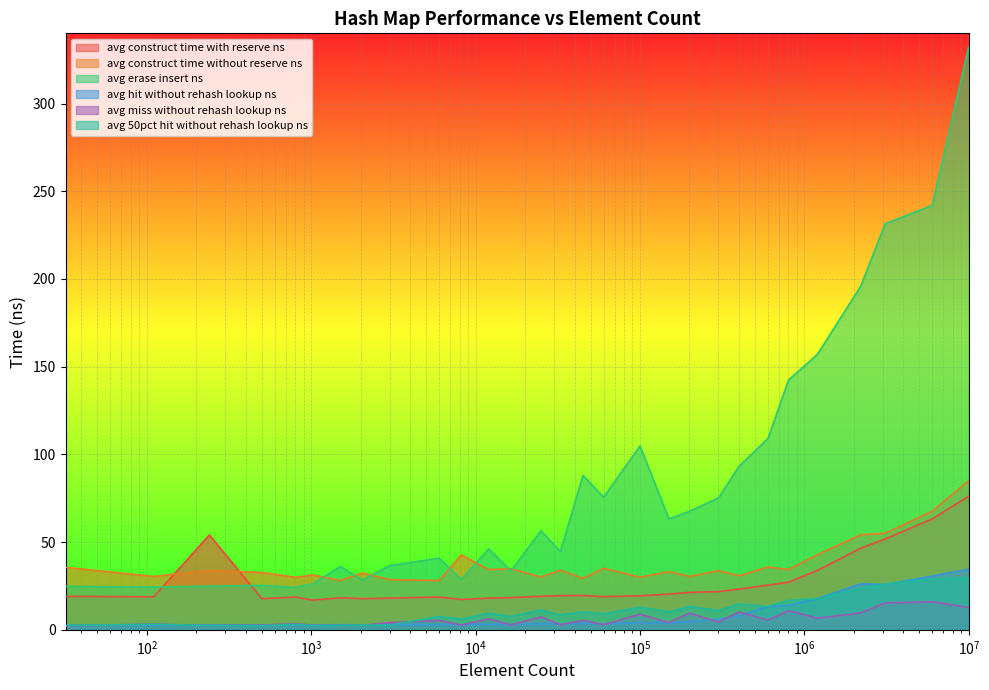

True or false: avg_50pct_hit_without_rehash_lookup_ns has a value of 25.3 at 800000.

False